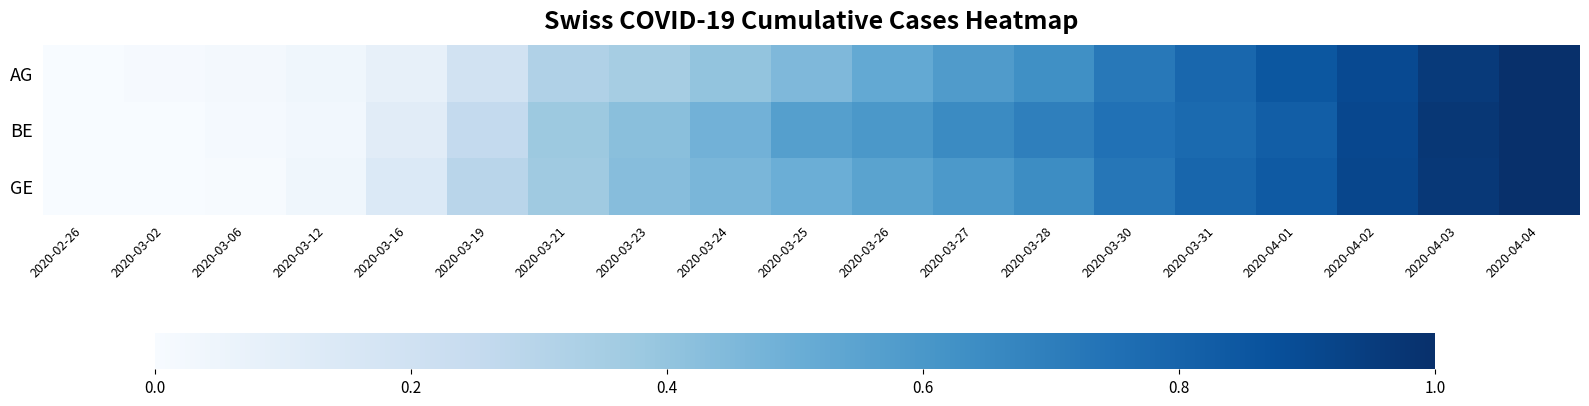

At which category does the chart reach its minimum across all series?

2020-02-26